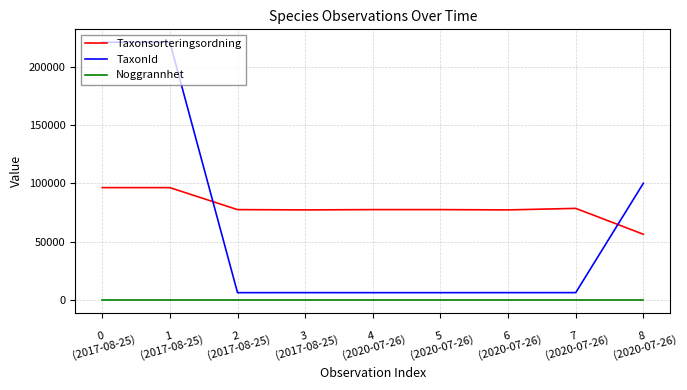

Which series has the largest range (max minus min)?

TaxonId